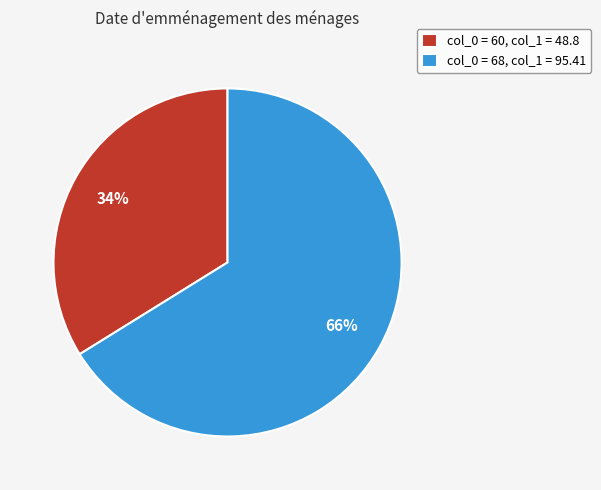

To the nearest percent, what is the difference between the largest and smallest slice percentages?

32%